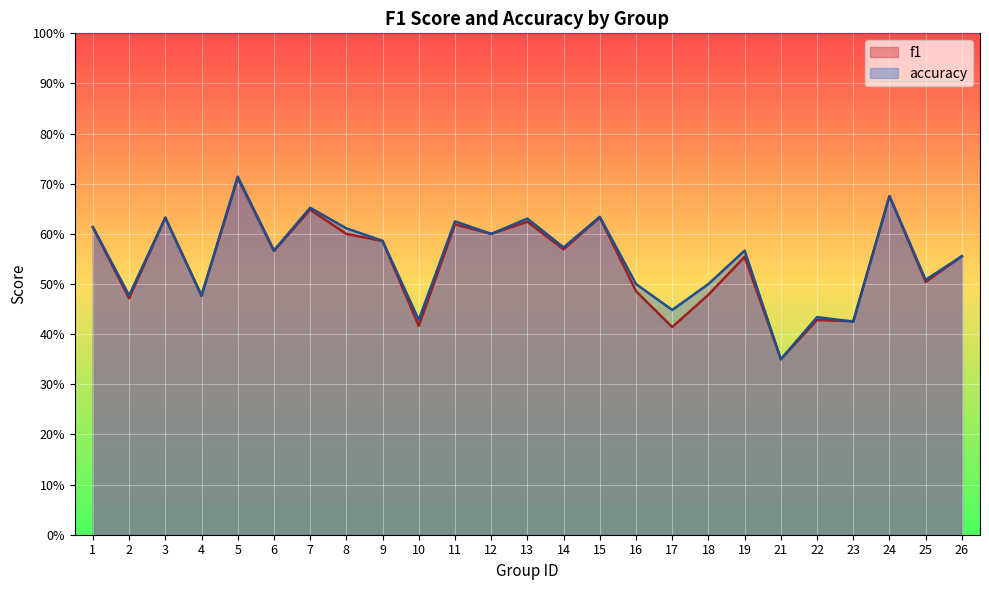

List the series in order of their peak value, highest first.

accuracy, f1